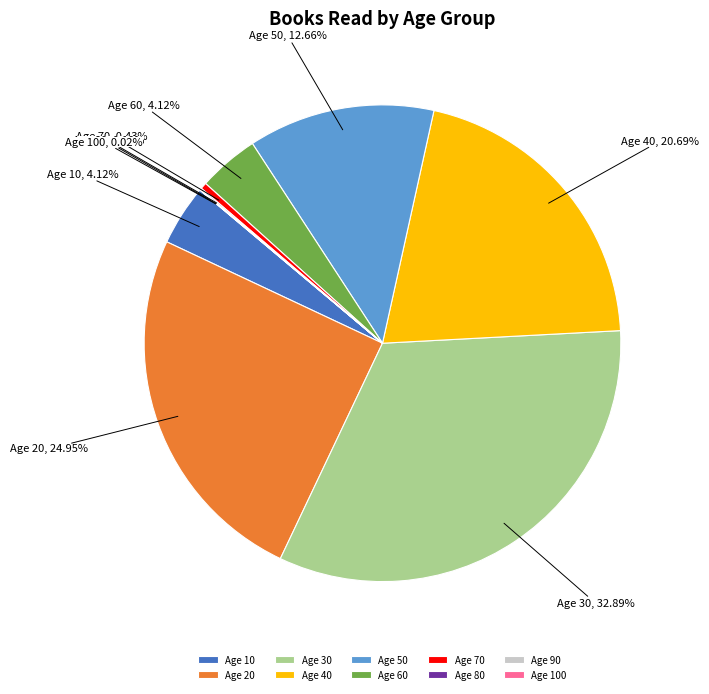

Which has a higher value, Age 10 or Age 30?

Age 30